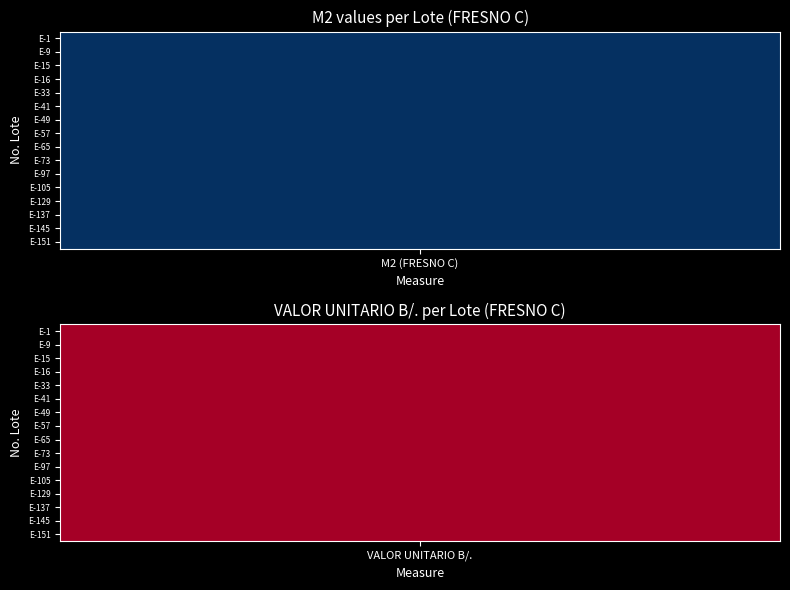

Reading left to right, list all the values displayed in this chart.

E-1: 0=61.6	1=28331.4
E-9: 0=61.6	1=28331.4
E-15: 0=61.6	1=28331.4
E-16: 0=61.6	1=28331.4
E-33: 0=61.6	1=28331.4
E-41: 0=61.6	1=28331.4
E-49: 0=61.6	1=28331.4
E-57: 0=61.6	1=28331.4
E-65: 0=61.6	1=28331.4
E-73: 0=61.6	1=28331.4
E-97: 0=61.6	1=28331.4
E-105: 0=61.6	1=28331.4
E-129: 0=61.6	1=28331.4
E-137: 0=61.6	1=28331.4
E-145: 0=61.6	1=28331.4
E-151: 0=61.6	1=28331.4